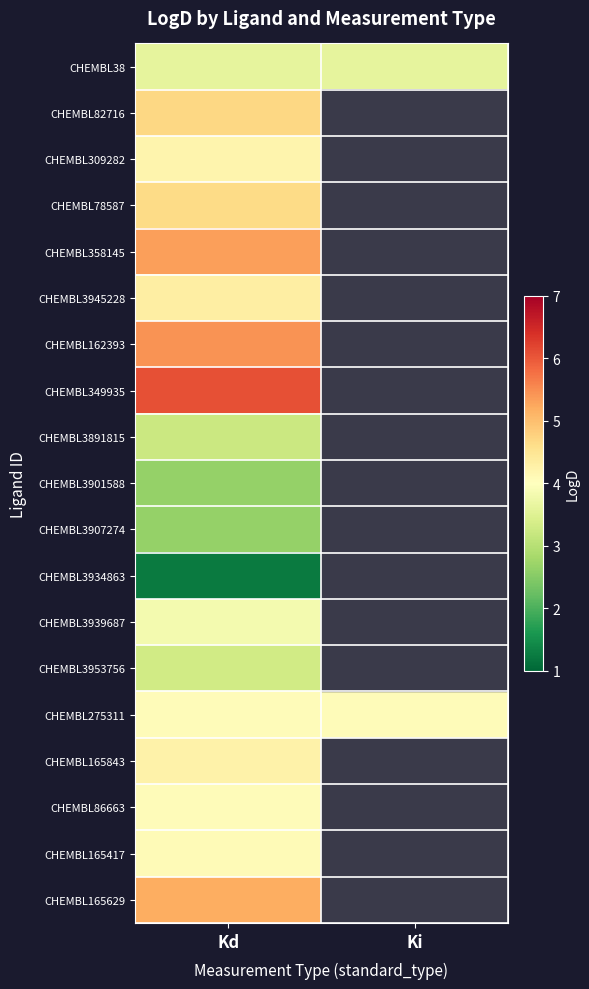

The value of CHEMBL165417 at Kd is 2.1. True or false?

False